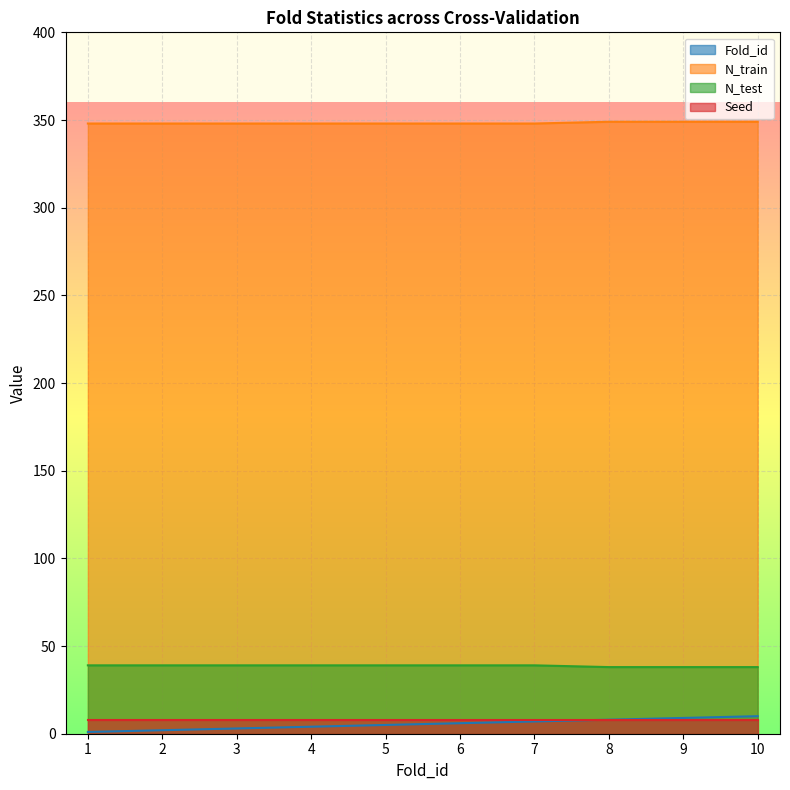

What is the difference between the second highest and second lowest values in the Fold_id series?

7